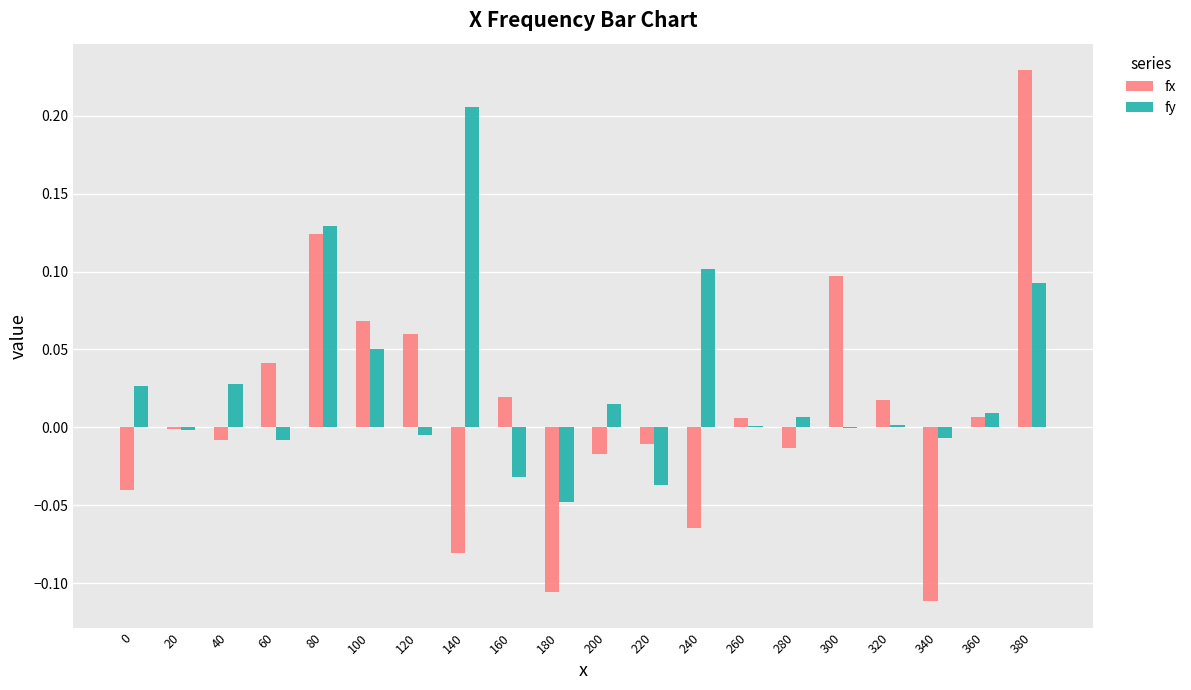

At which label does fx reach its peak?

380